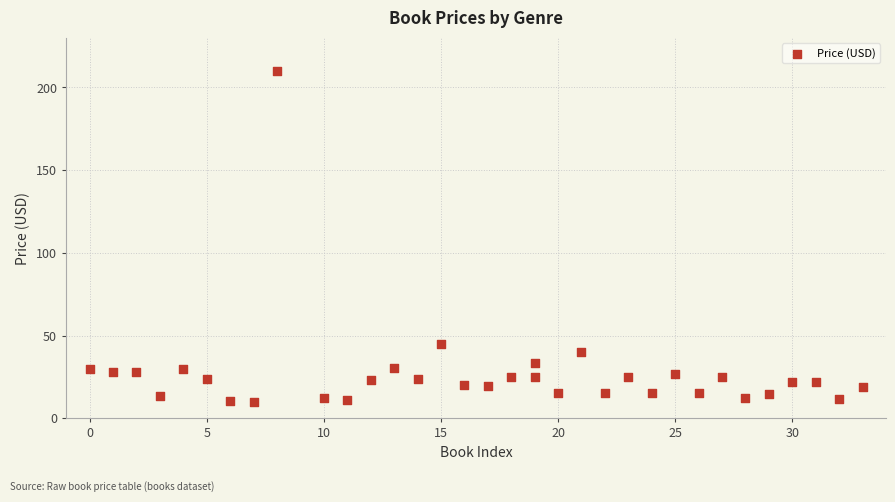

What is the range of X values (max minus min)?

33.0